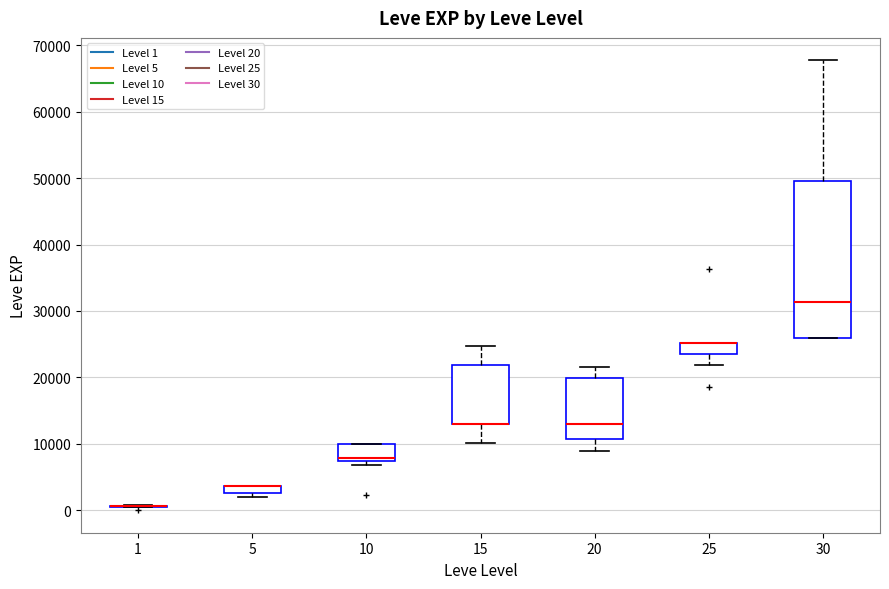

Comparing the boxes themselves (not the whiskers), which one is the tallest?

30